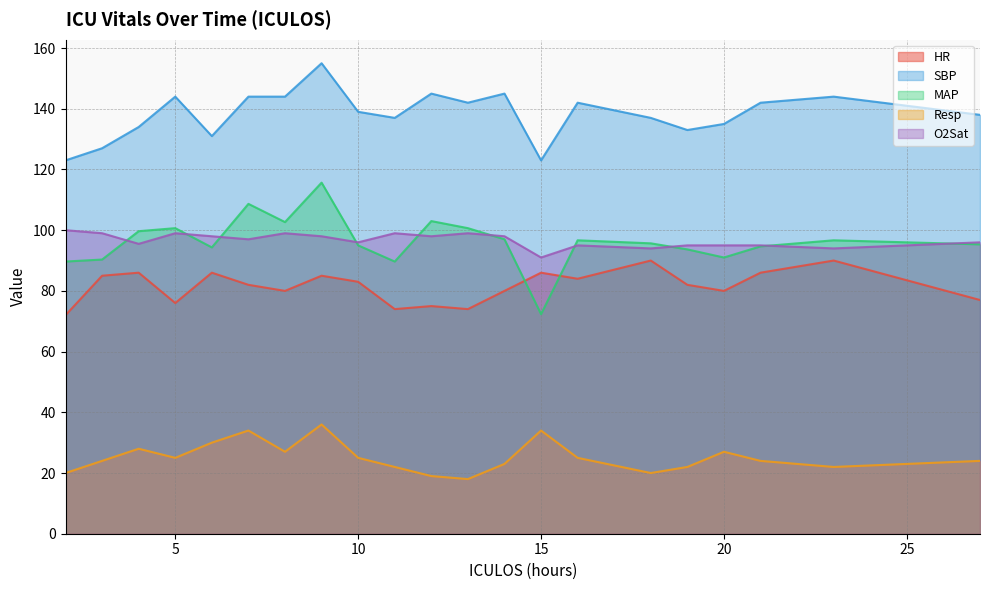

Which category has the lowest value in the SBP series?

2